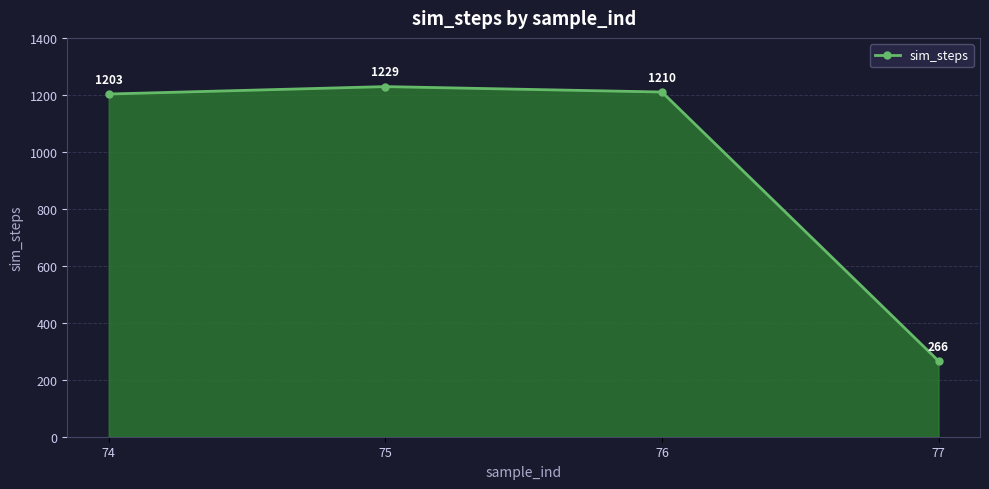

The chart shows a value of 1798 at 75. True or false?

False